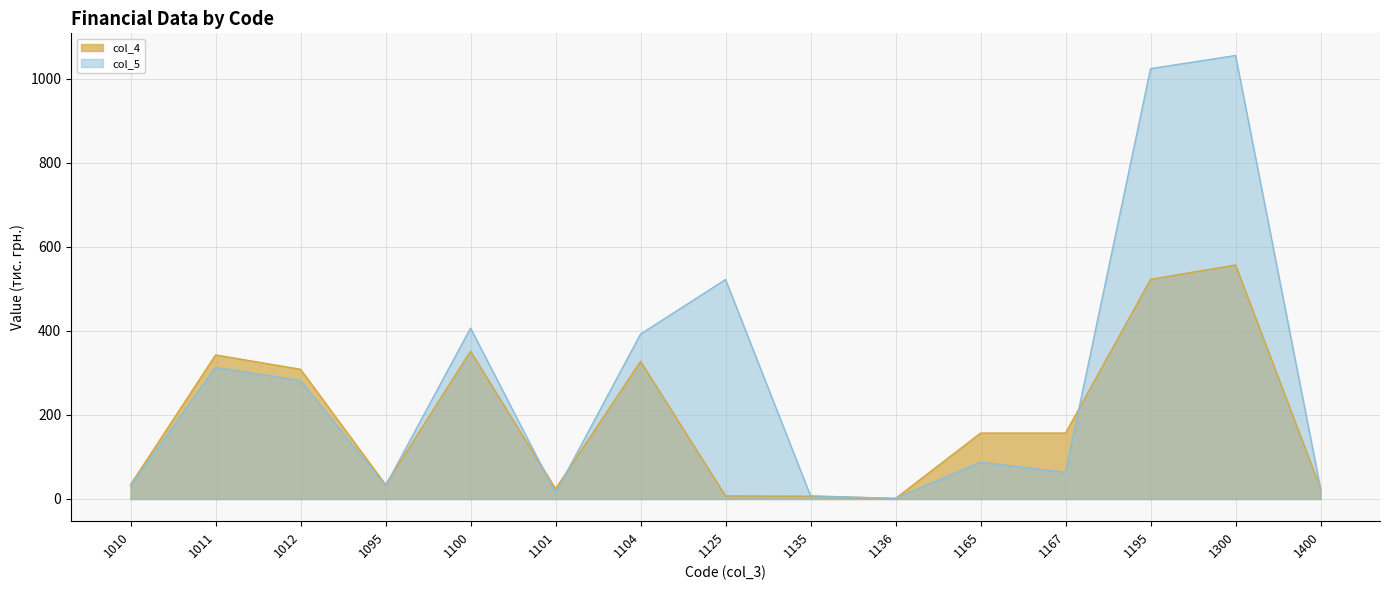

What is the maximum value for col_4?

556.6